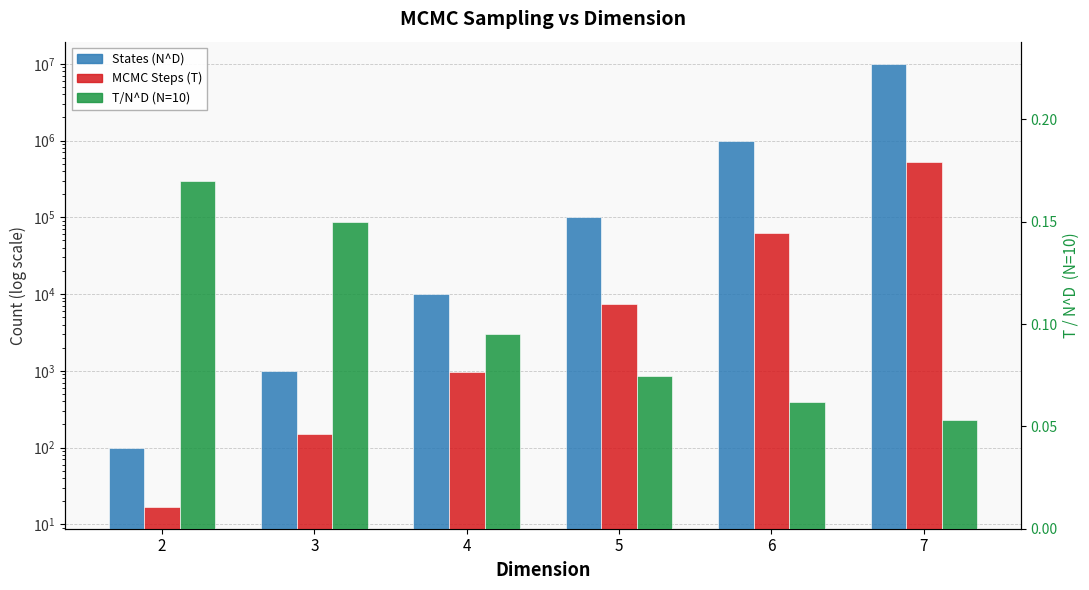

What is the value of the T/N^D (N=10) bar at the 1st from the left?

0.2